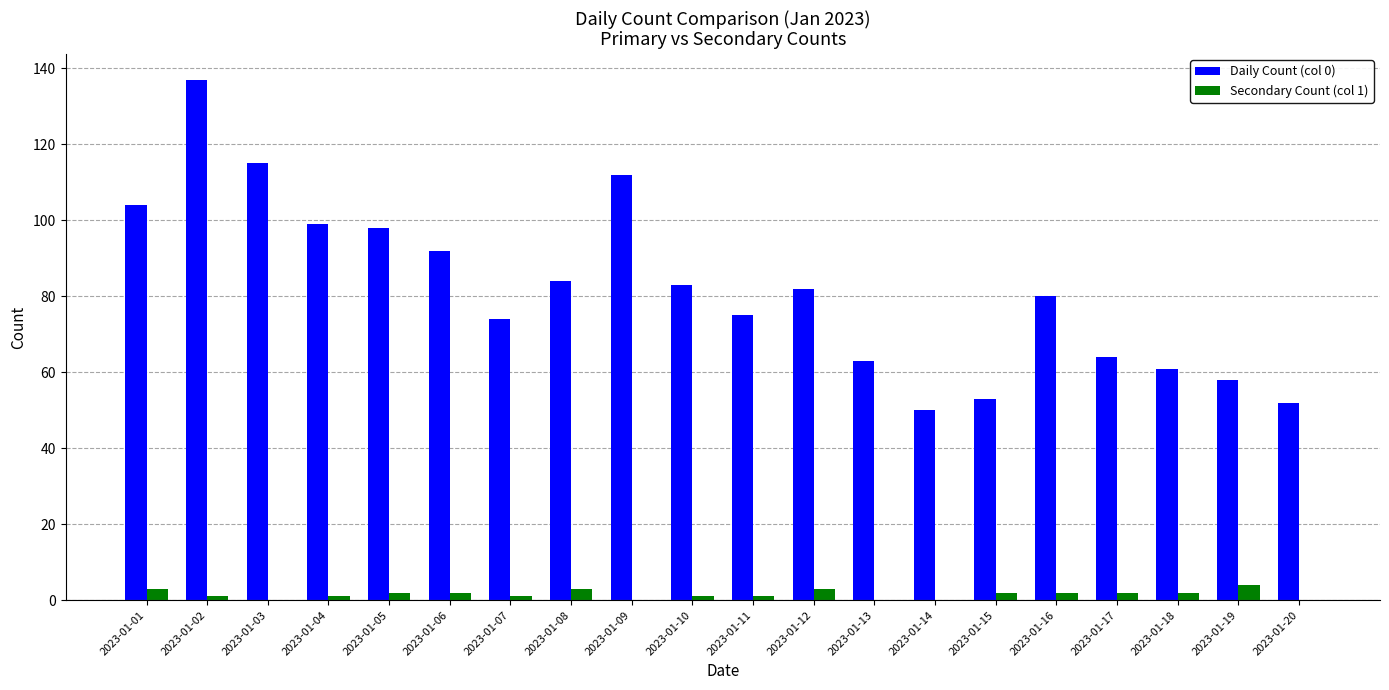

The Secondary Count (col 1) series shows 0 at 2023-01-03. True or false?

True